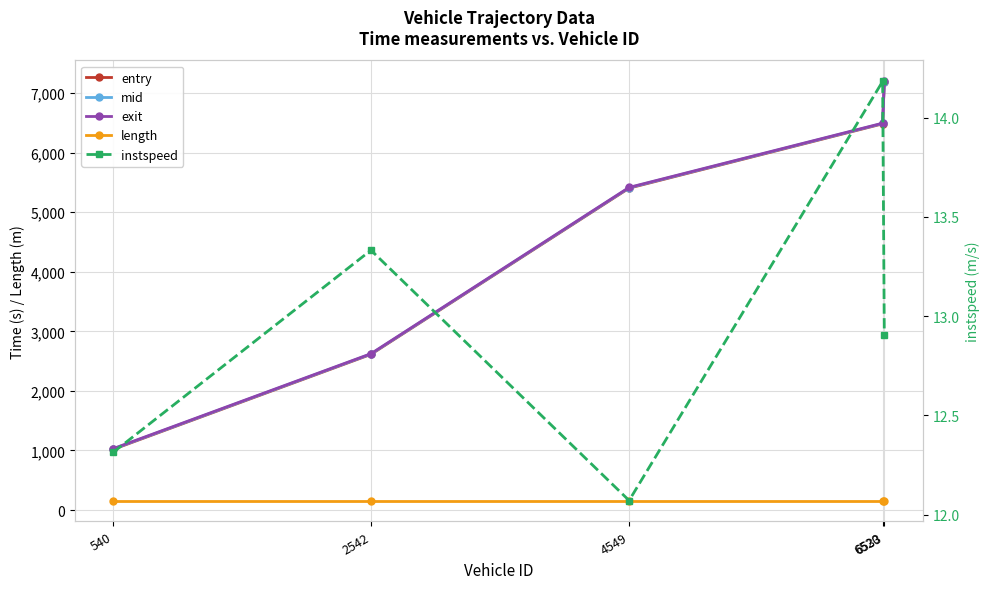

List the labels in order of length value, largest first.

540, 2542, 4549, 6520, 6533